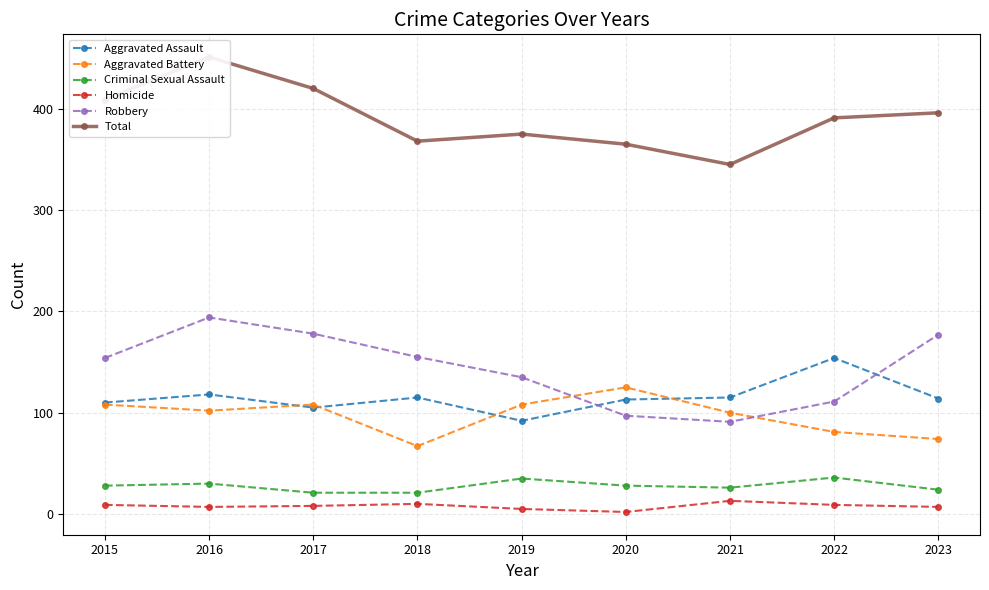

Reading right to left, list all the values displayed in this chart.

Aggravated Assault: 114	154	115	113	92	115	105	118	110
Aggravated Battery: 74	81	100	125	108	67	108	102	108
Criminal Sexual Assault: 24	36	26	28	35	21	21	30	28
Homicide: 7	9	13	2	5	10	8	7	9
Robbery: 177	111	91	97	135	155	178	194	154
Total: 396	391	345	365	375	368	420	451	409